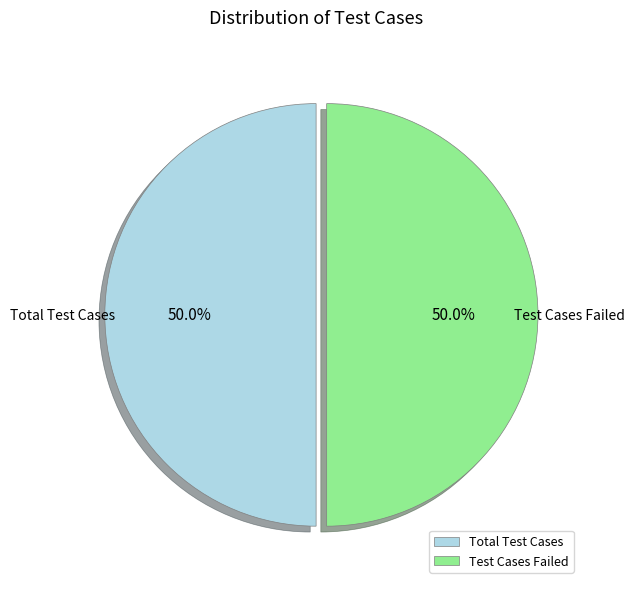

What is the ratio of the value at Test Cases Failed to the value at Total Test Cases?

1.0